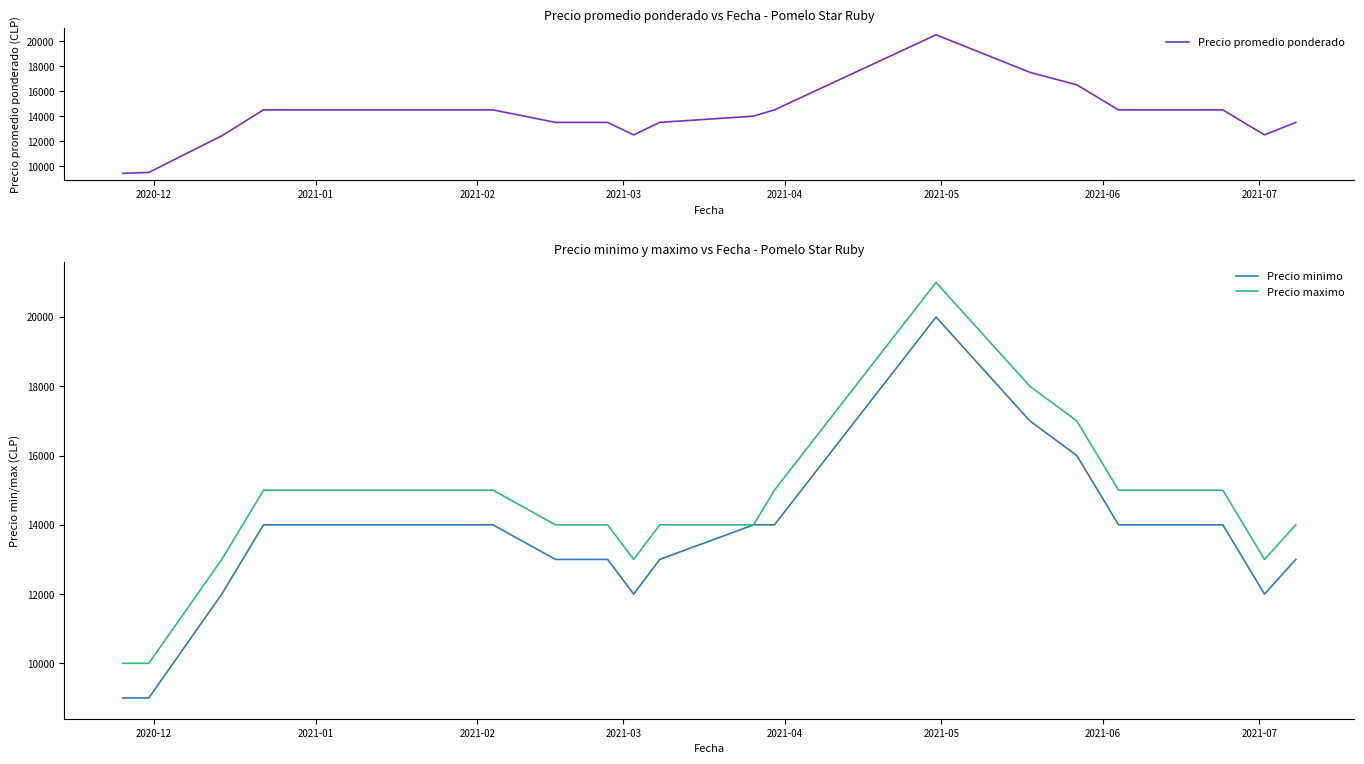

What is the highest value of the Precio minimo series?

20000